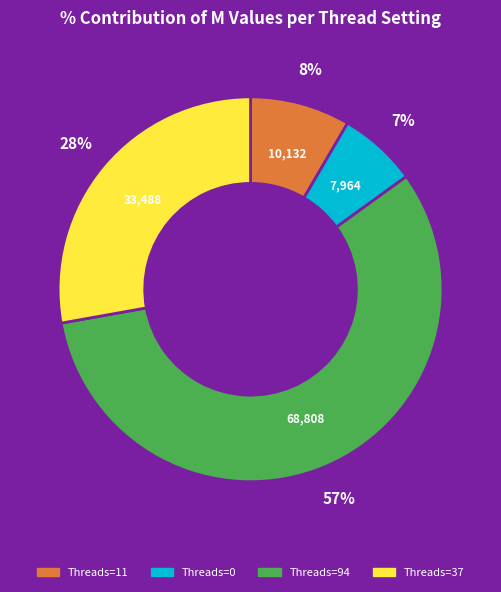

How many slices are in this pie chart?

4